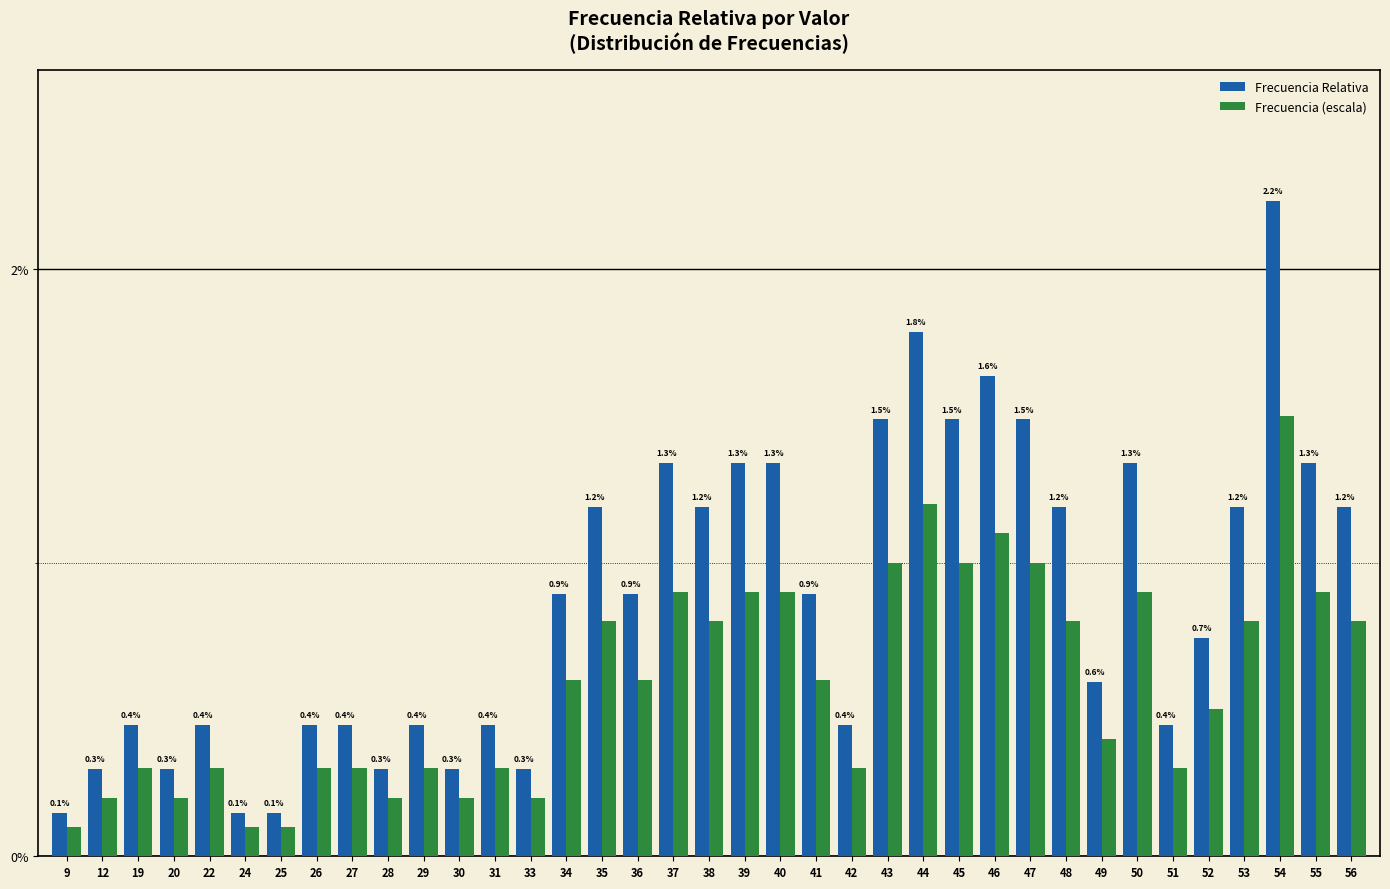

What are all the series names shown in the legend?

Frecuencia Relativa, Frecuencia (escala)